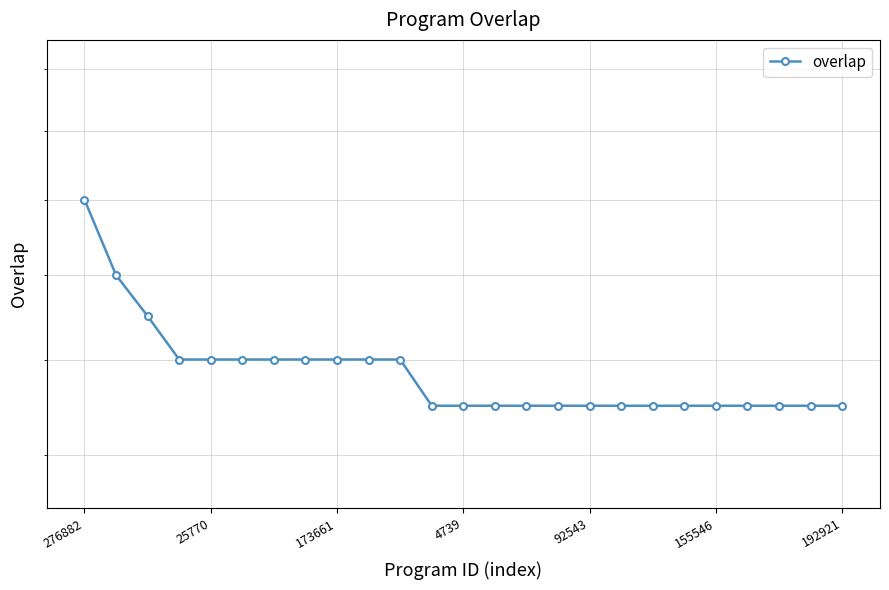

The value at 155546 is 24. True or false?

False